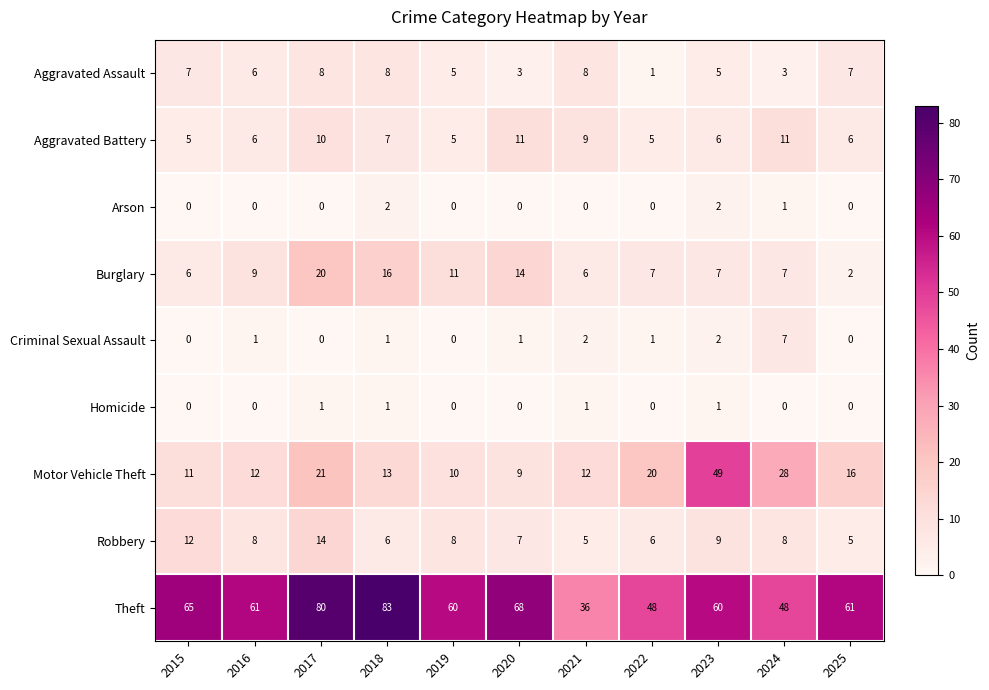

Rank the series by their maximum value, from highest to lowest.

Theft, Motor Vehicle Theft, Burglary, Robbery, Aggravated Battery, Aggravated Assault, Criminal Sexual Assault, Arson, Homicide